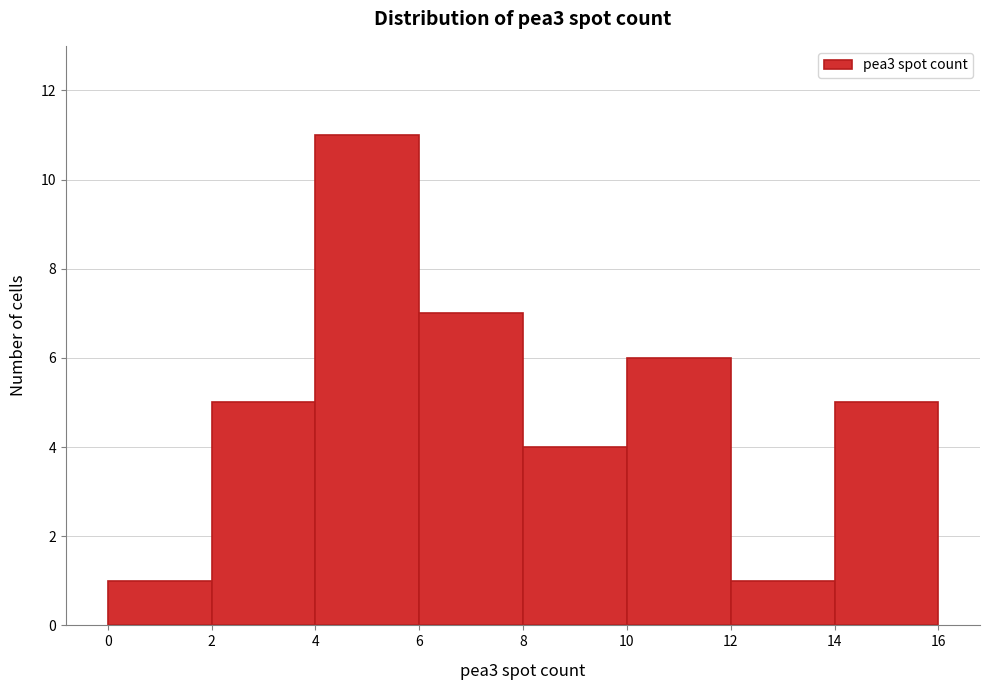

Which range on the x-axis has the tallest bar?

4 to 6